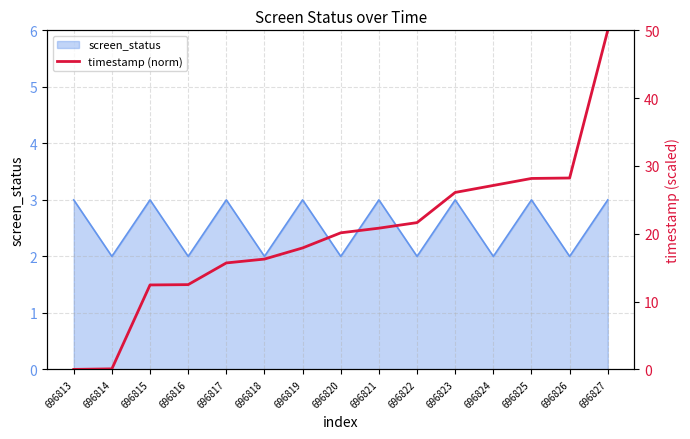

What is the difference between the second highest and minimum values?

28.2